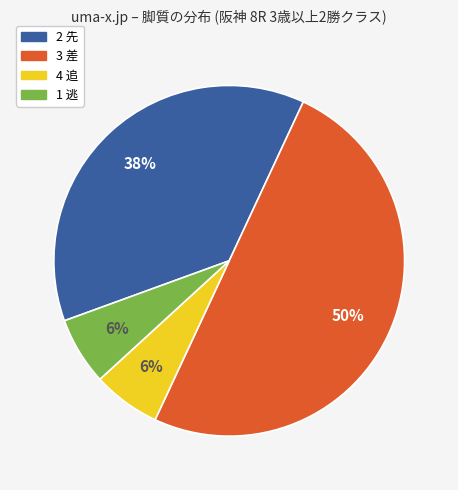

Which has a higher value, 3 差 or 2 先?

3 差